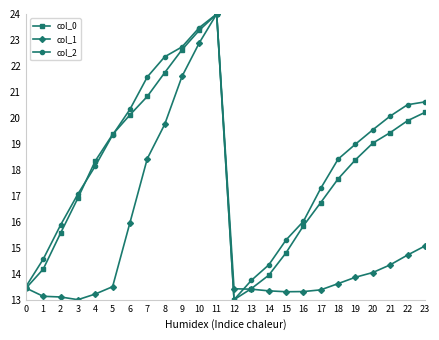

Between 6 and 18, which series saw the biggest shift?

col_0